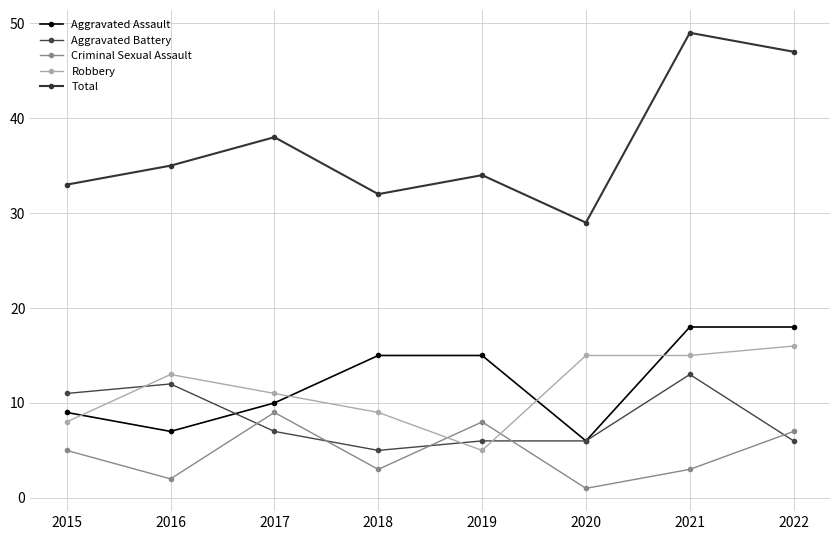

True or false: Total has more than 2 interior local peaks.

True